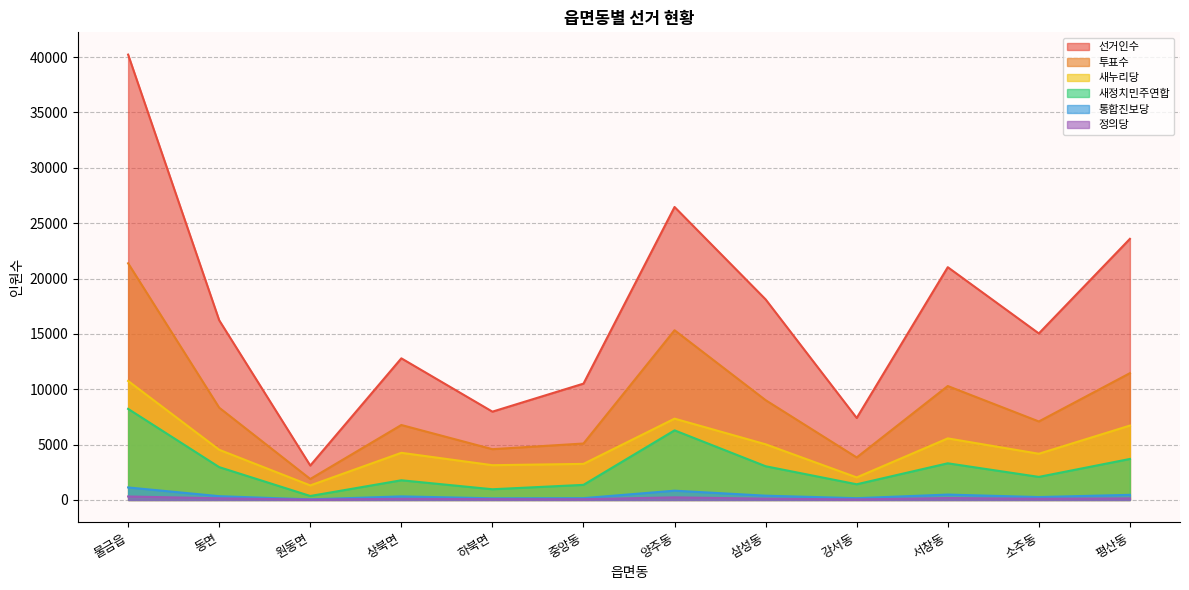

What is the label of the 7th point from the left?

양주동